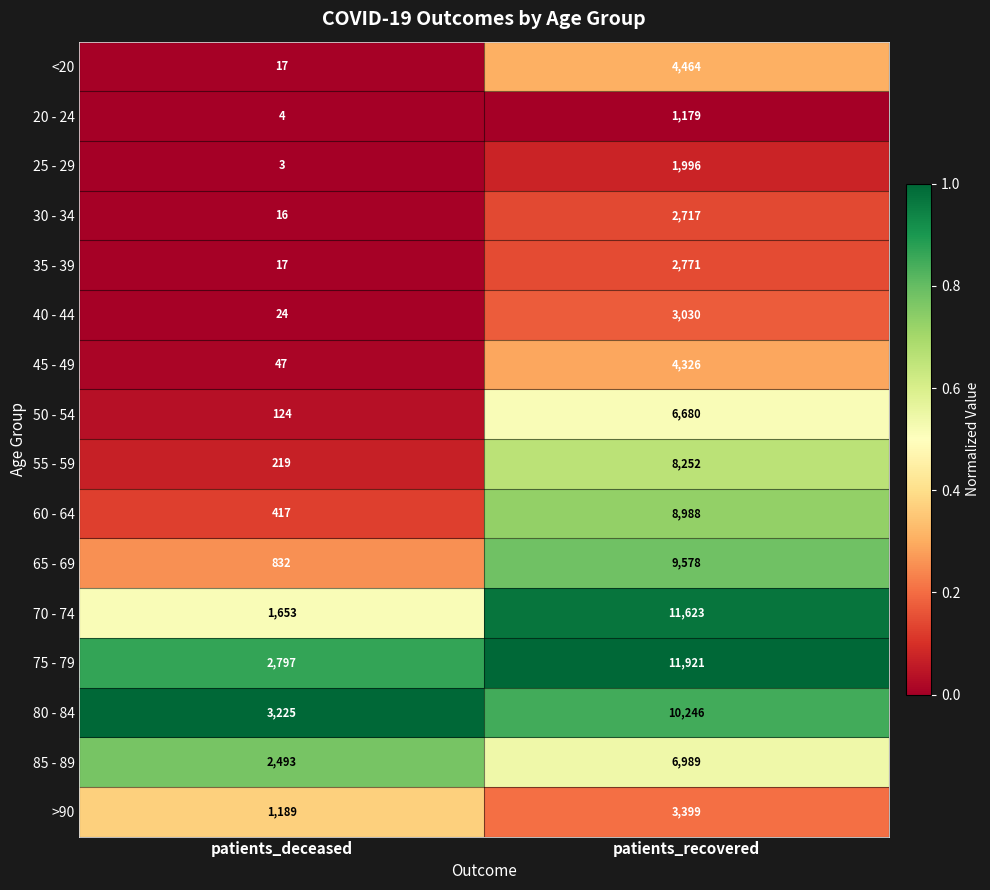

What is the spread (max minus min) of values at patients_recovered?

10742